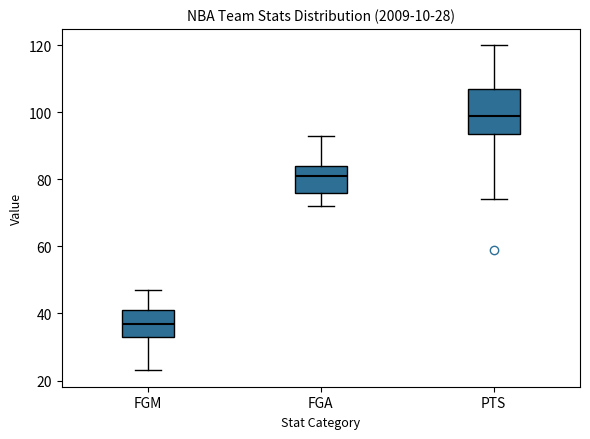

Which box is the tallest, from its lower edge to its upper edge?

PTS